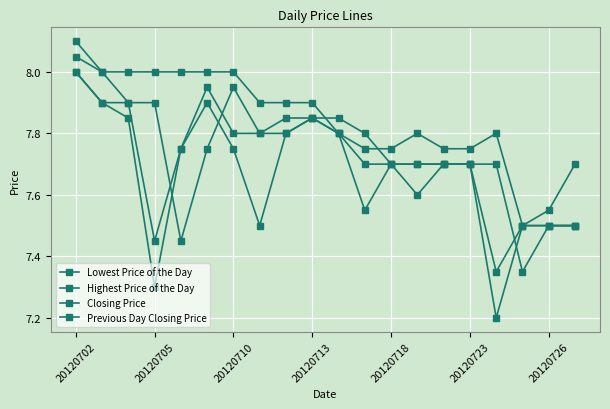

What is the average value of the Lowest Price of the Day series?

7.7